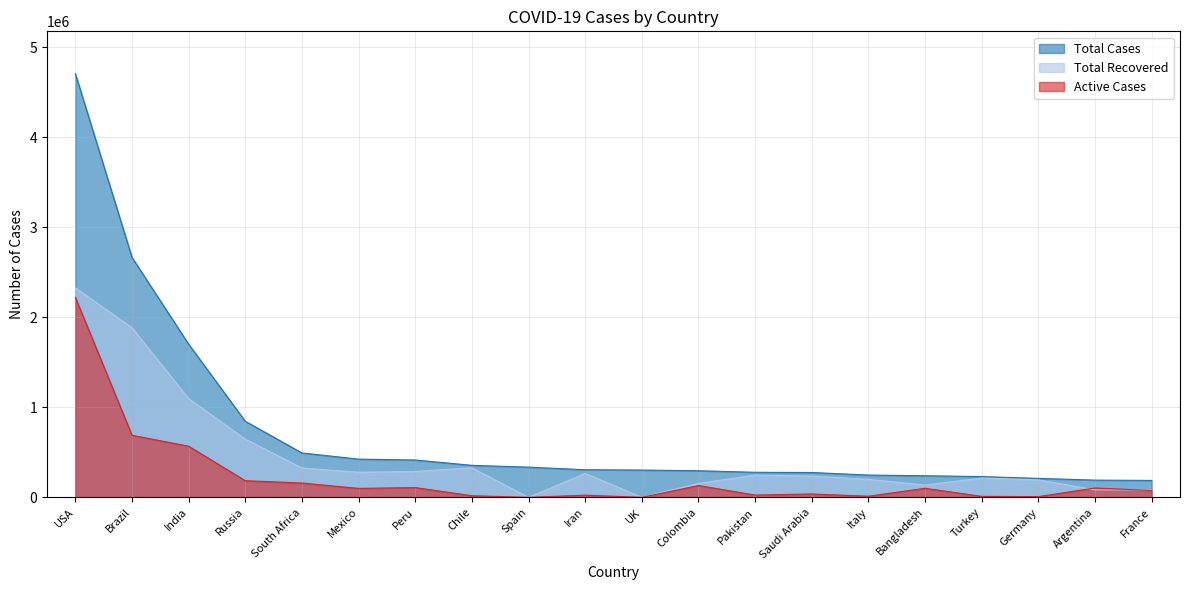

At which label is Active Cases closest to 1111089?

Brazil